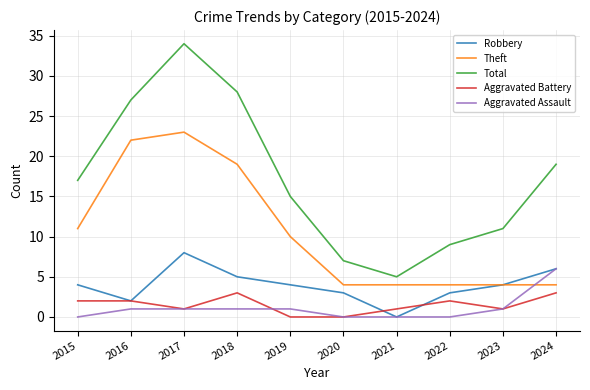

What is the total value across all series at 2023?

21